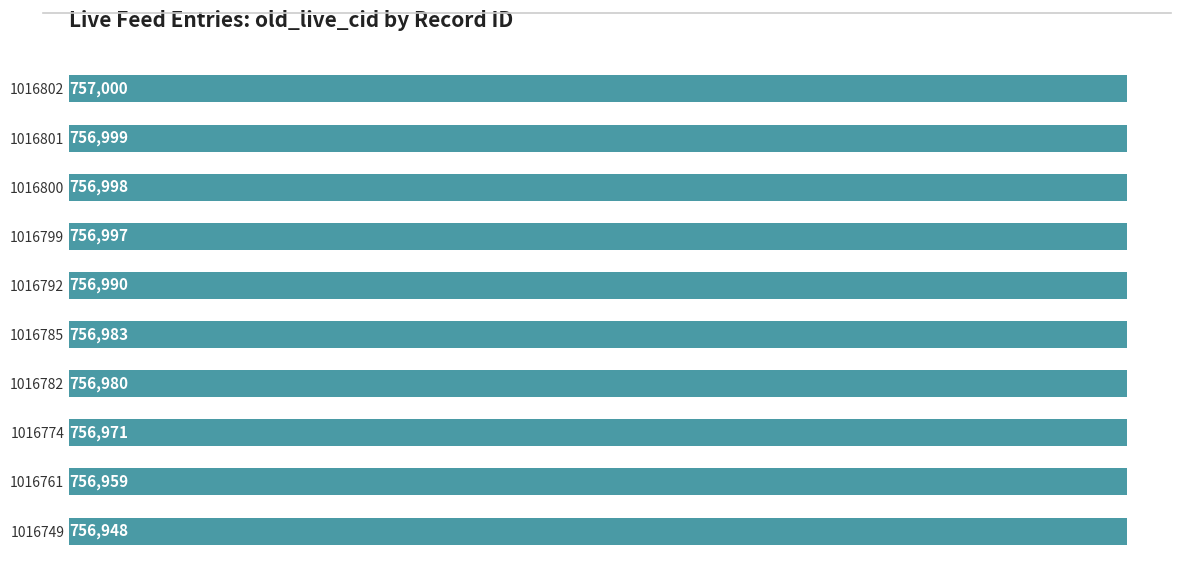

Which category has the lowest value across all series?

1016749